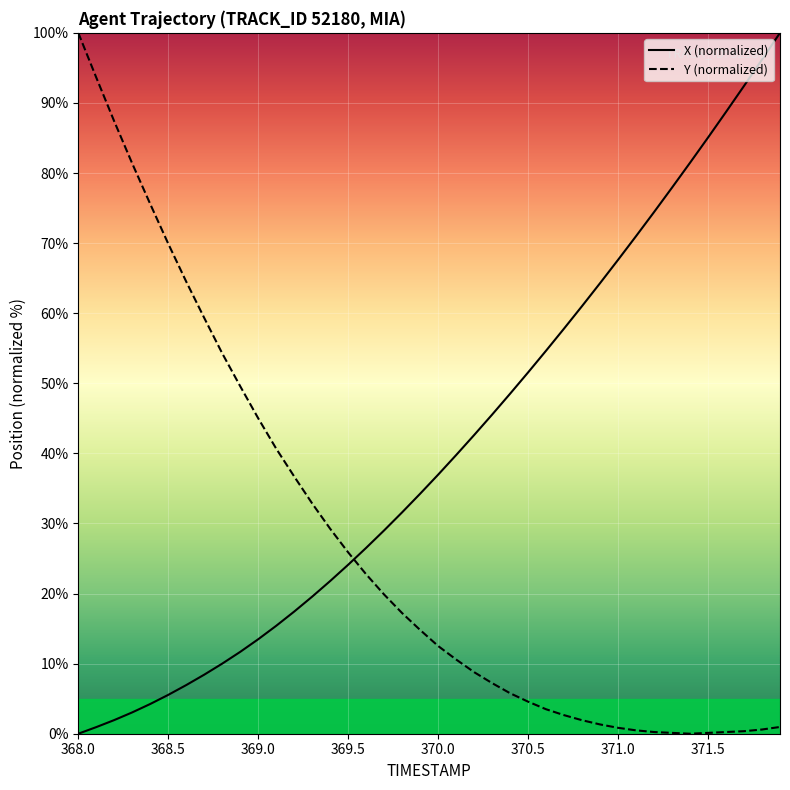

The value of X at 369.3 is 19.6. True or false?

True